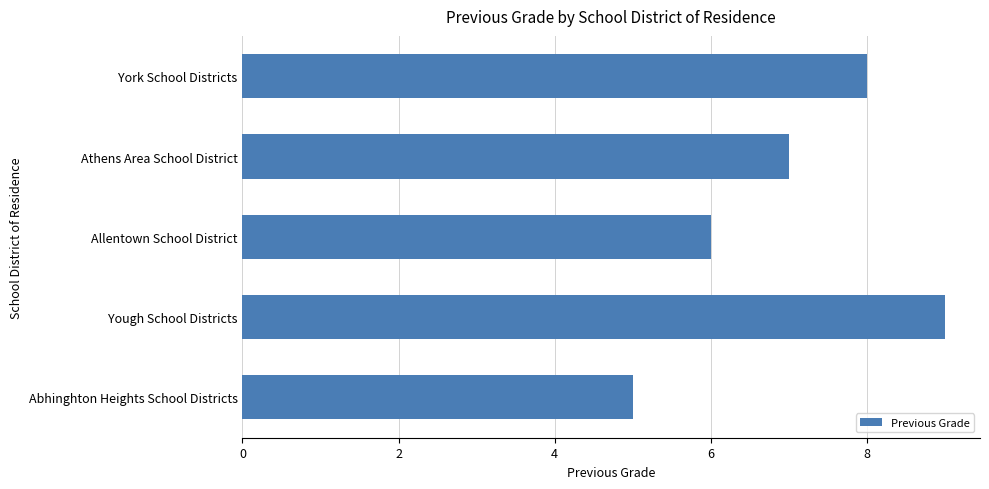

Rank the categories by value from highest to lowest.

Yough School Districts, York School Districts, Athens Area School District, Allentown School District, Abhinghton Heights School Districts